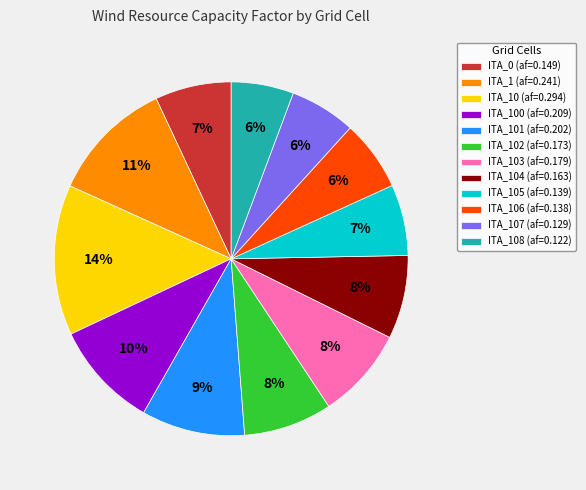

To the nearest percent, what is the difference between the largest and smallest slice percentages?

8%